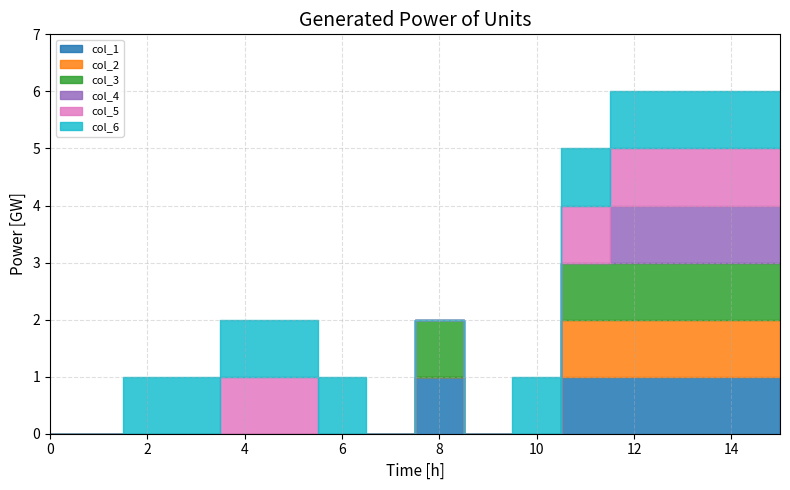

Reading right to left, what are all the values shown in this chart?

col_1: 15=1	14=1	13=1	12=1	11=1	10=0	9=0	8=1	7=0	6=0	5=0	4=0	3=0	2=0	1=0	0=0
col_2: 15=1	14=1	13=1	12=1	11=1	10=0	9=0	8=0	7=0	6=0	5=0	4=0	3=0	2=0	1=0	0=0
col_3: 15=1	14=1	13=1	12=1	11=1	10=0	9=0	8=1	7=0	6=0	5=0	4=0	3=0	2=0	1=0	0=0
col_4: 15=1	14=1	13=1	12=1	11=0	10=0	9=0	8=0	7=0	6=0	5=0	4=0	3=0	2=0	1=0	0=0
col_5: 15=1	14=1	13=1	12=1	11=1	10=0	9=0	8=0	7=0	6=0	5=1	4=1	3=0	2=0	1=0	0=0
col_6: 15=1	14=1	13=1	12=1	11=1	10=1	9=0	8=0	7=0	6=1	5=1	4=1	3=1	2=1	1=0	0=0